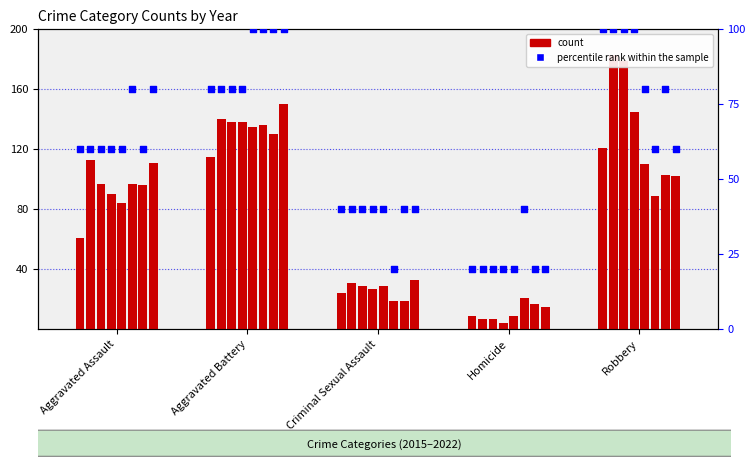

What is the ratio of the value at Homicide to the value at Criminal Sexual Assault?

0.5